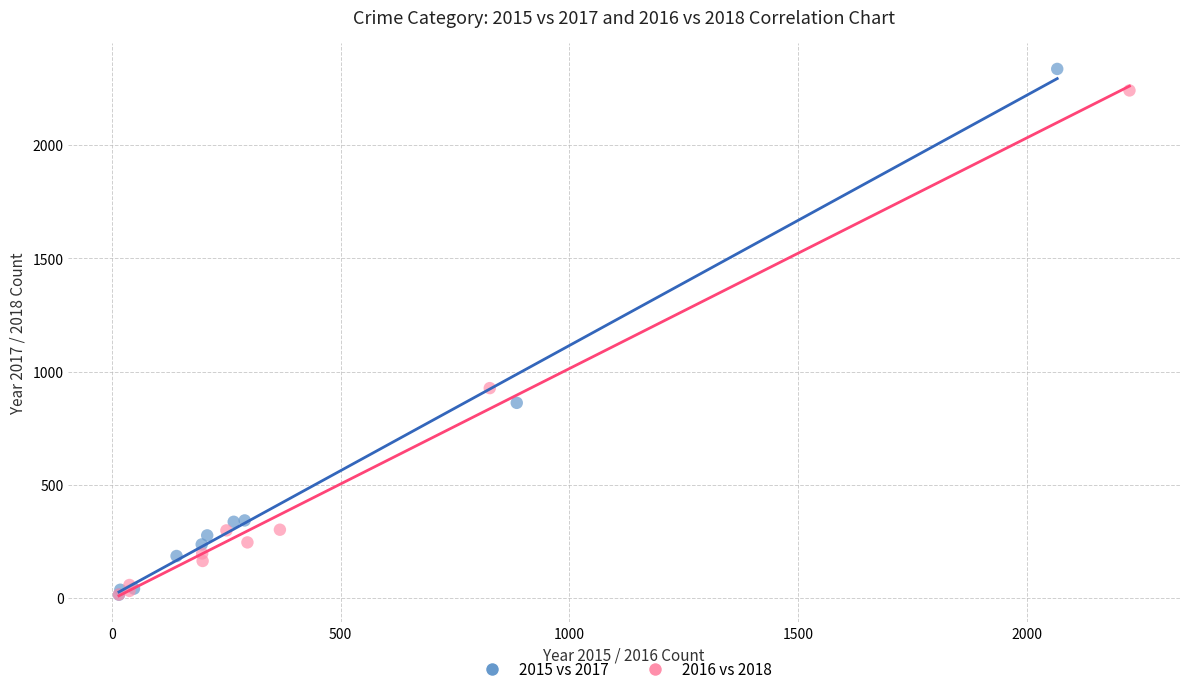

Which series has the largest Y range (max minus min)?

2015 vs 2017